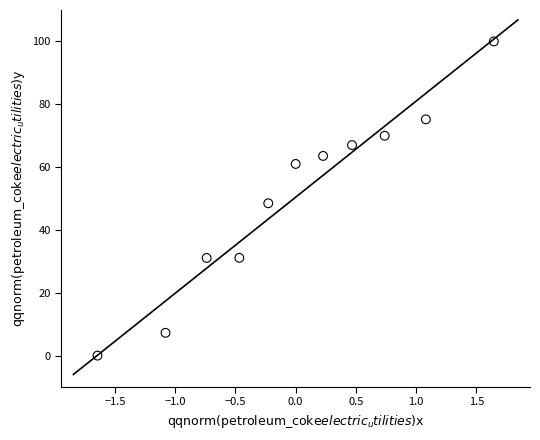

What Y value in the scatter plot is closest to 50?

48.5